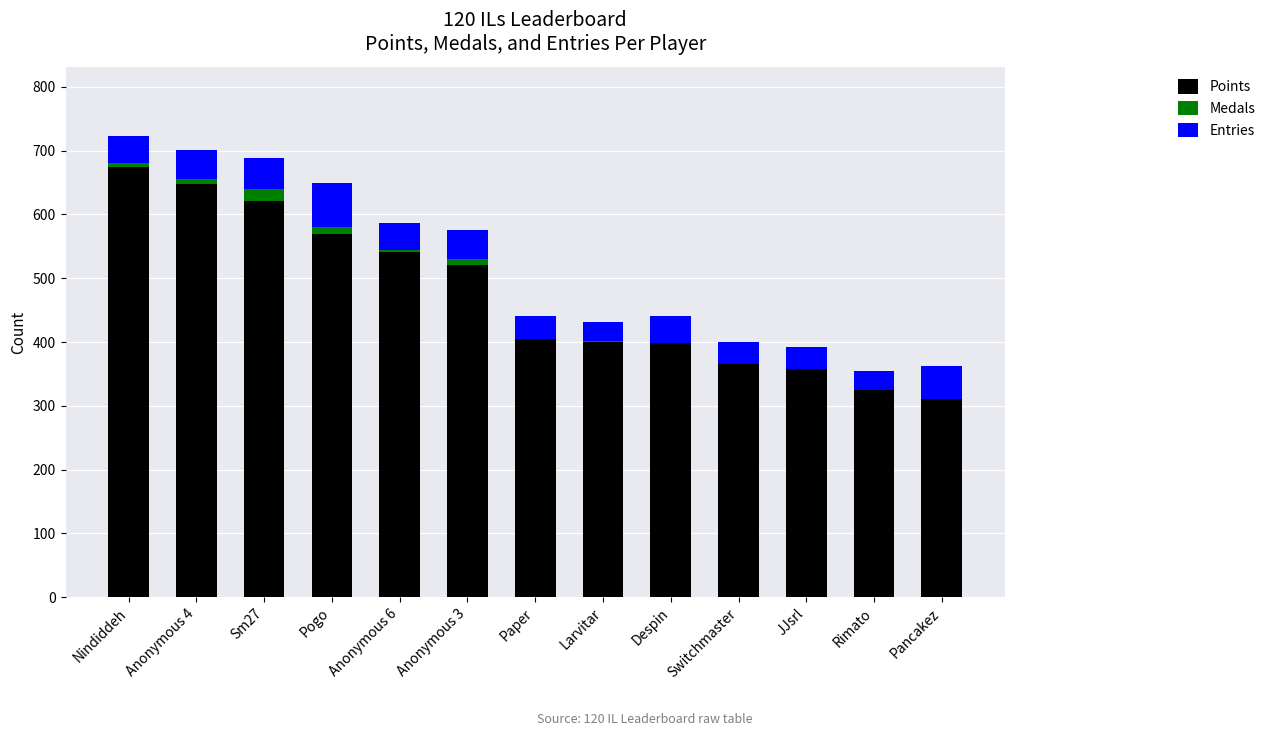

Are the bars grouped side by side (vs. stacked)?

No